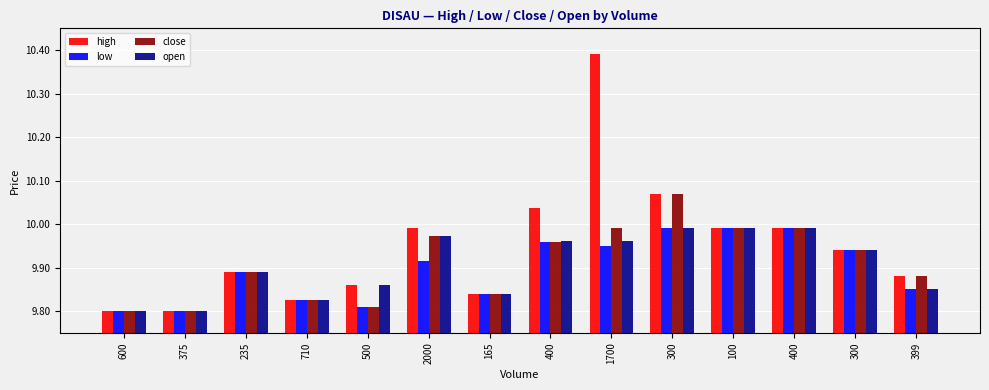

Which series has the largest total across all categories?

high